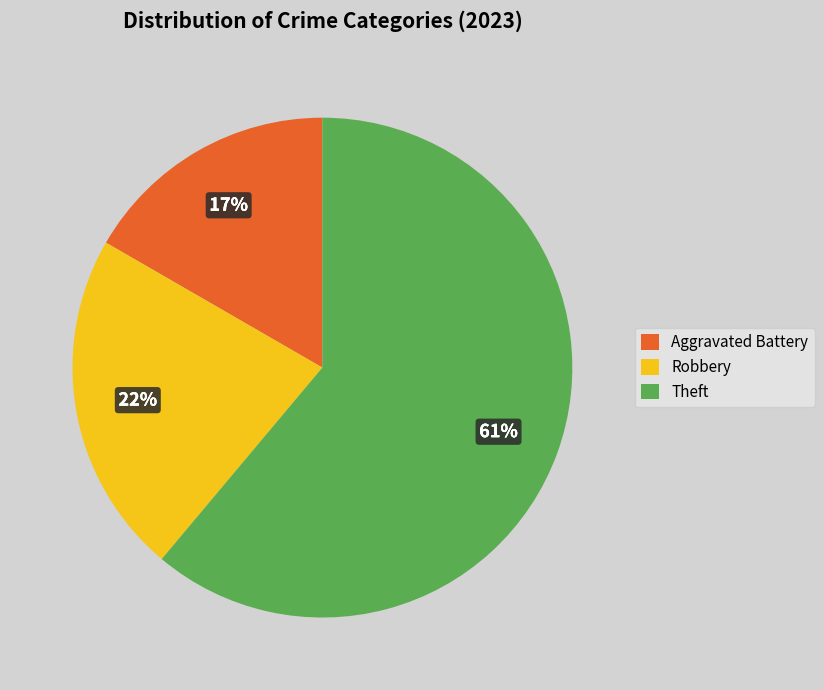

What is the largest slice in the pie chart?

Theft